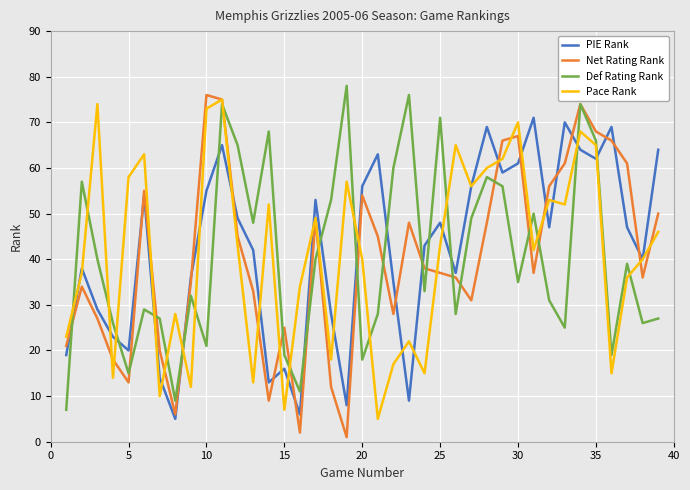

How many lines are shown in the chart?

4